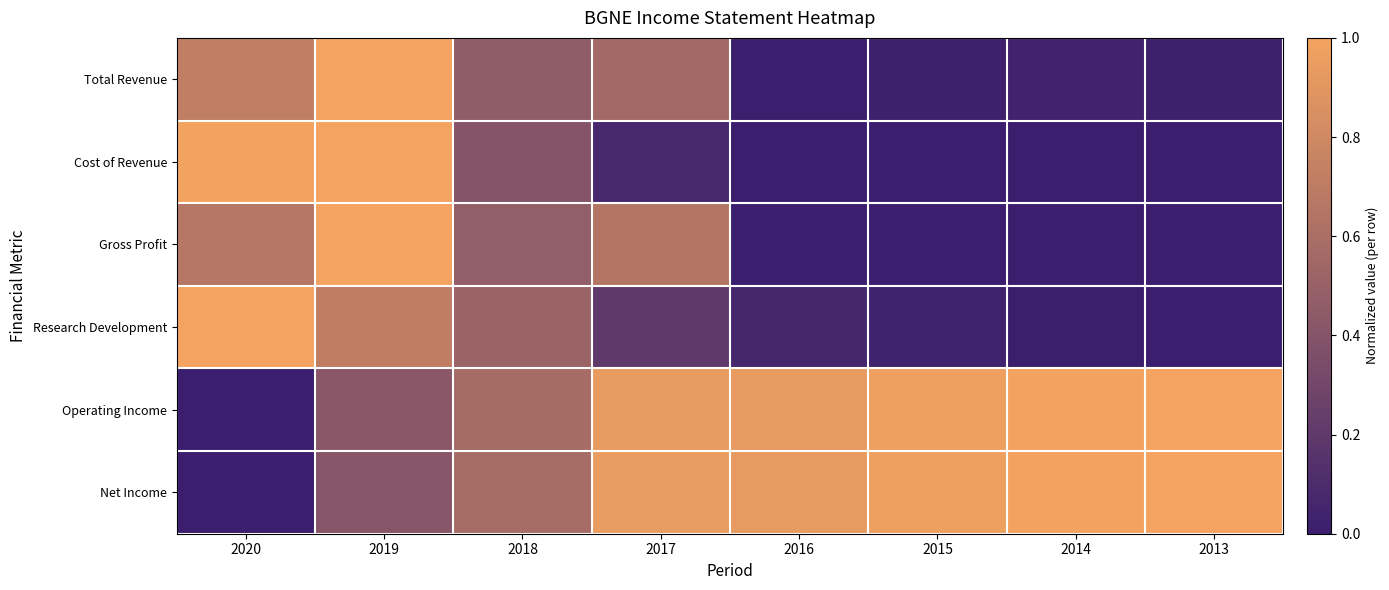

At which category is the sum across all series the highest?

2019